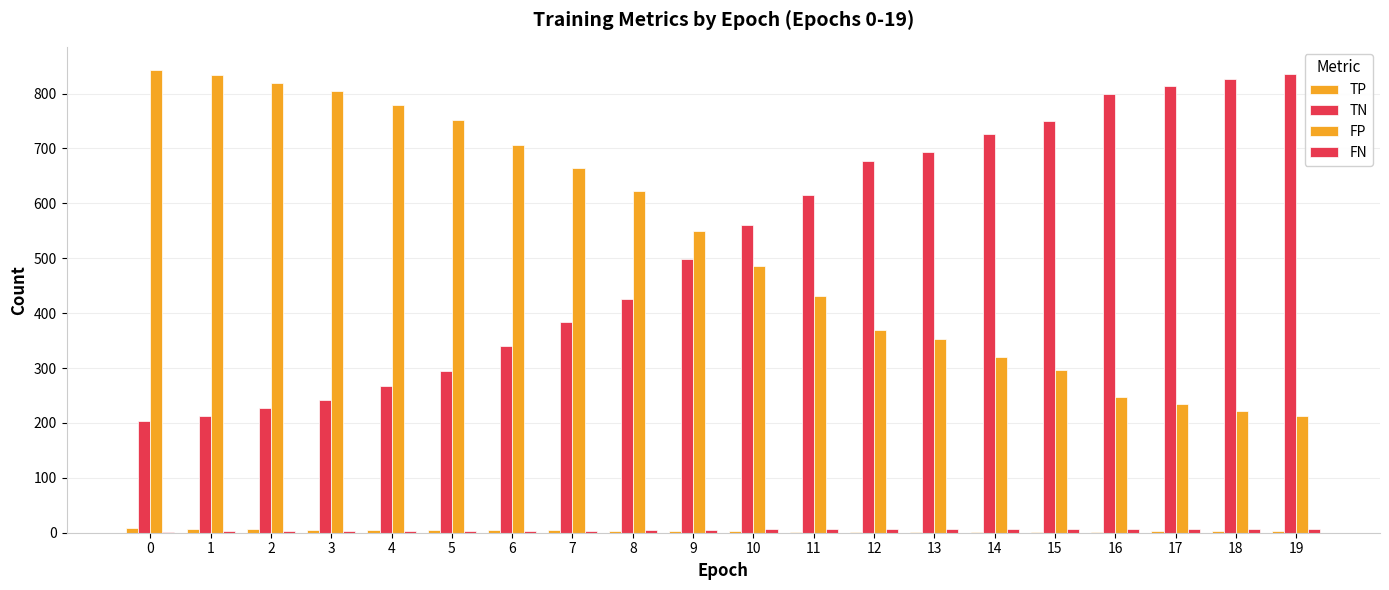

How many groups of bars are there?

20